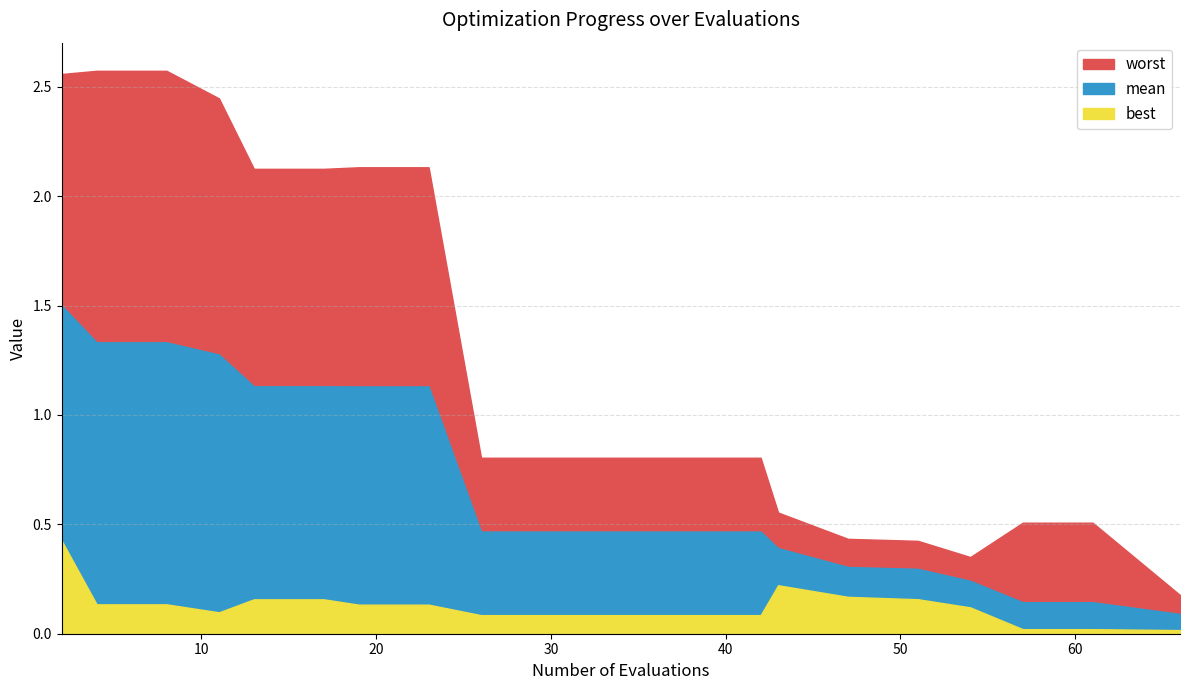

What is the value of the worst point at the 20th from the left?

0.2